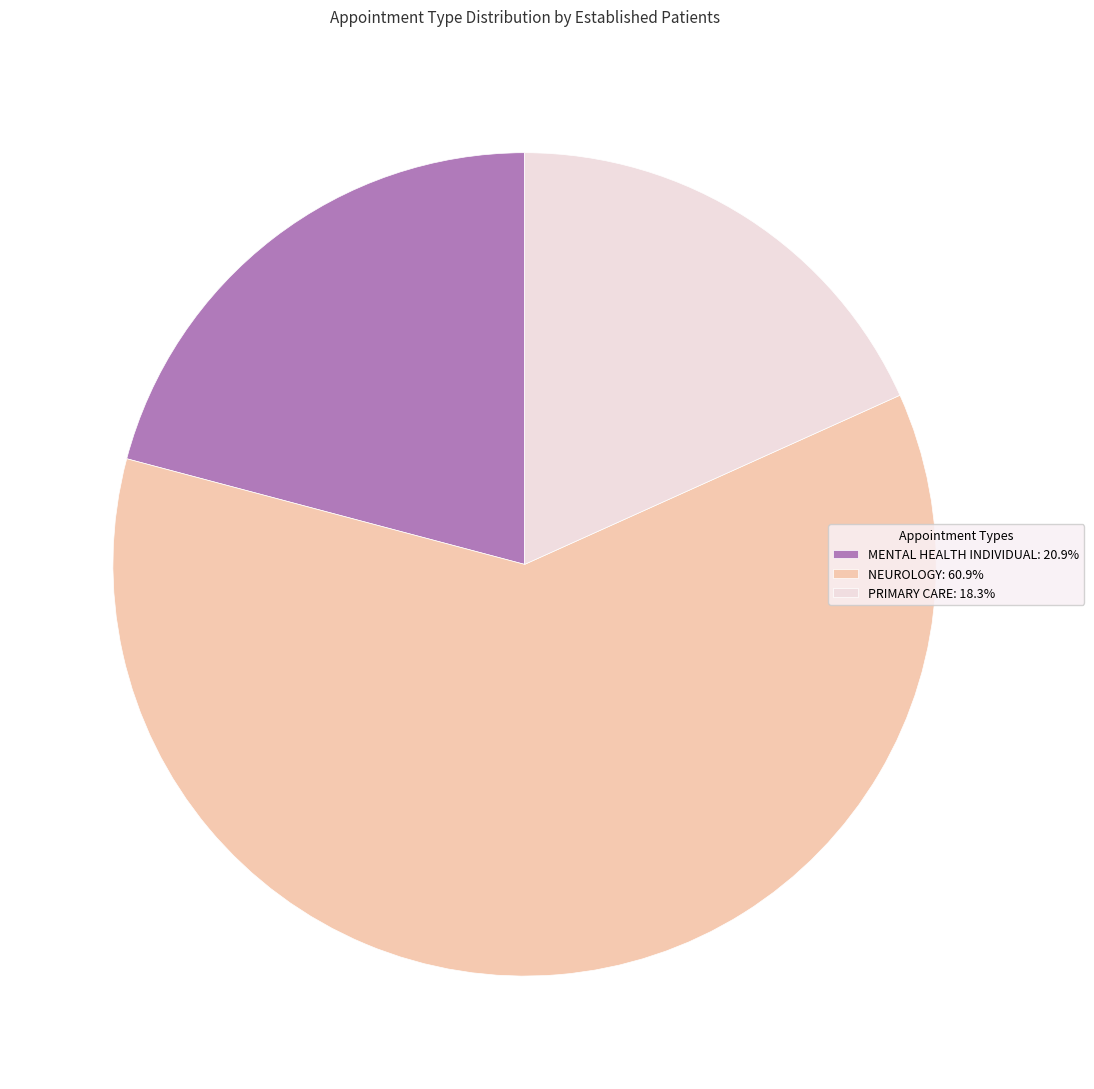

Which category has the smallest portion of the pie?

PRIMARY CARE